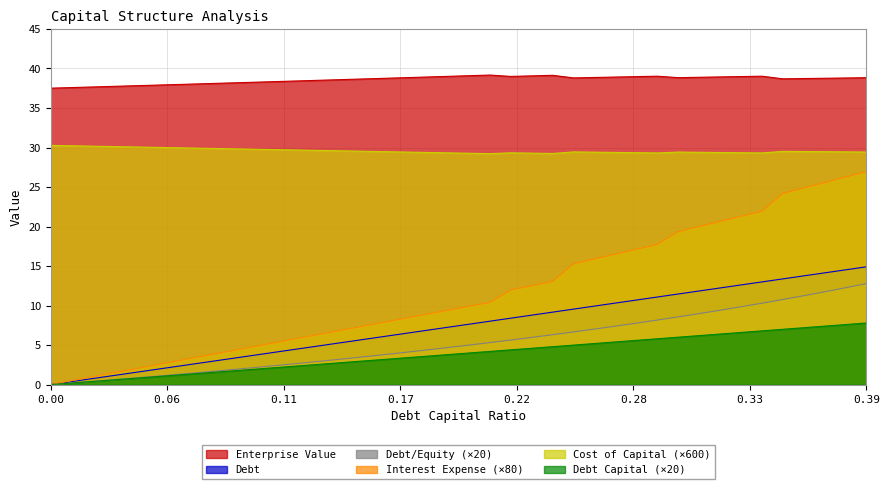

What is the maximum value for Interest Expense (×80)?

27.0